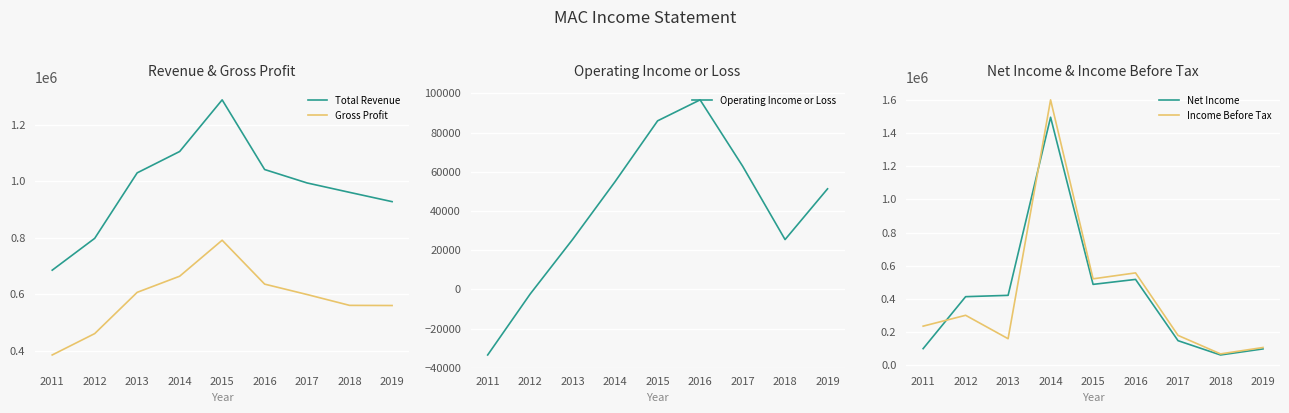

At which category is the sum across all series the highest?

2014